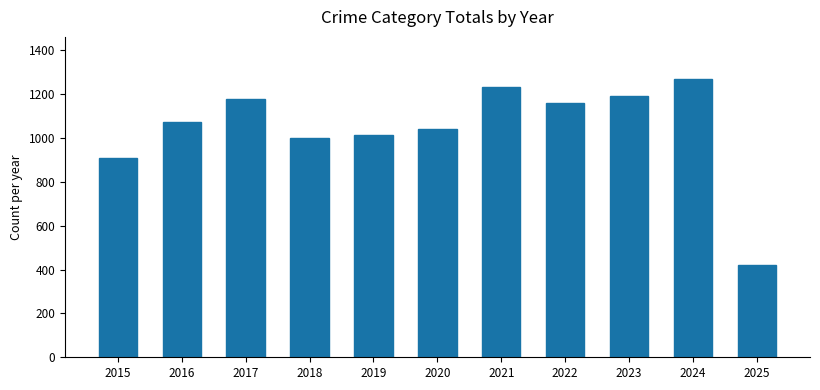

Reading left to right, transcribe all the data shown in this chart.

2015=908	2016=1072	2017=1180	2018=1000	2019=1016	2020=1040	2021=1231	2022=1162	2023=1191	2024=1271	2025=421